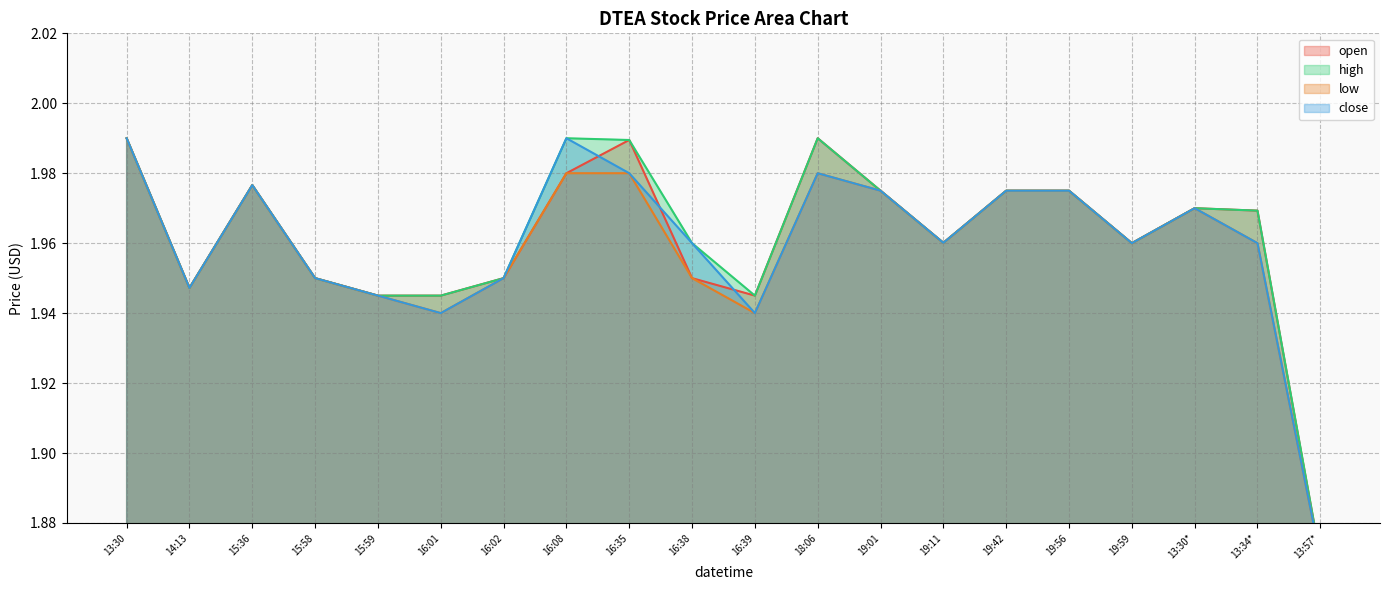

What position from the right is 16:08?

13